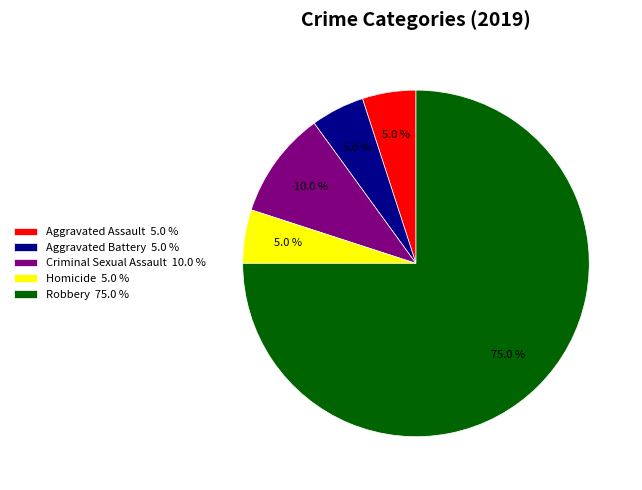

Is there a majority slice in this chart?

Yes